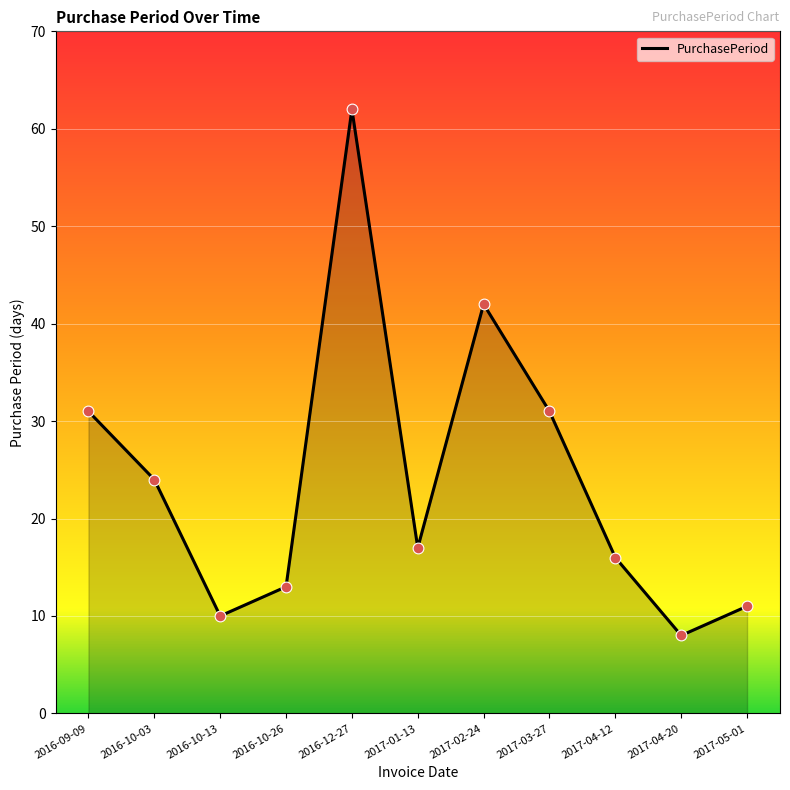

What is the change in value from 2017-02-24 to 2017-05-01?

-31